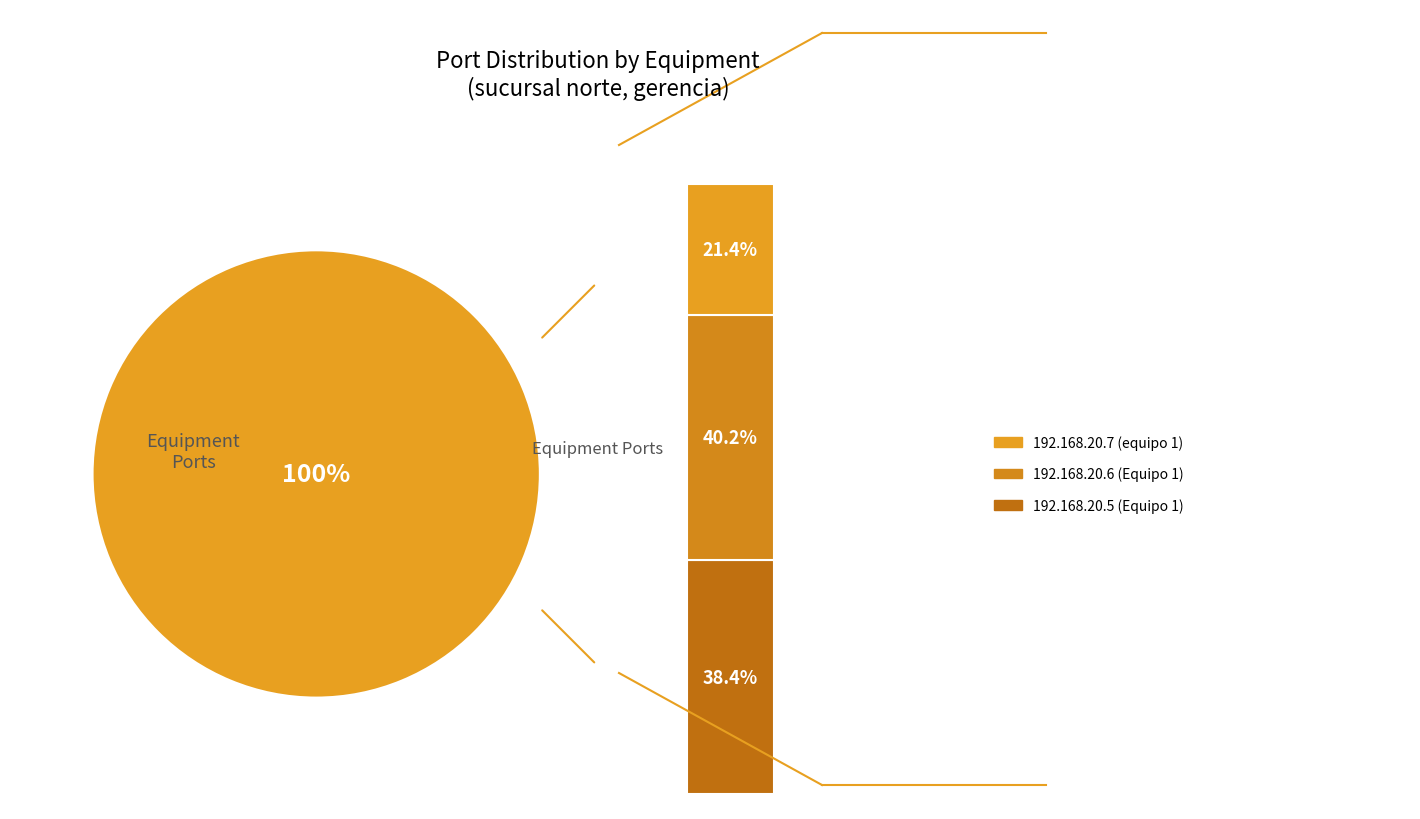

Is there any slice that represents more than half of the pie?

No